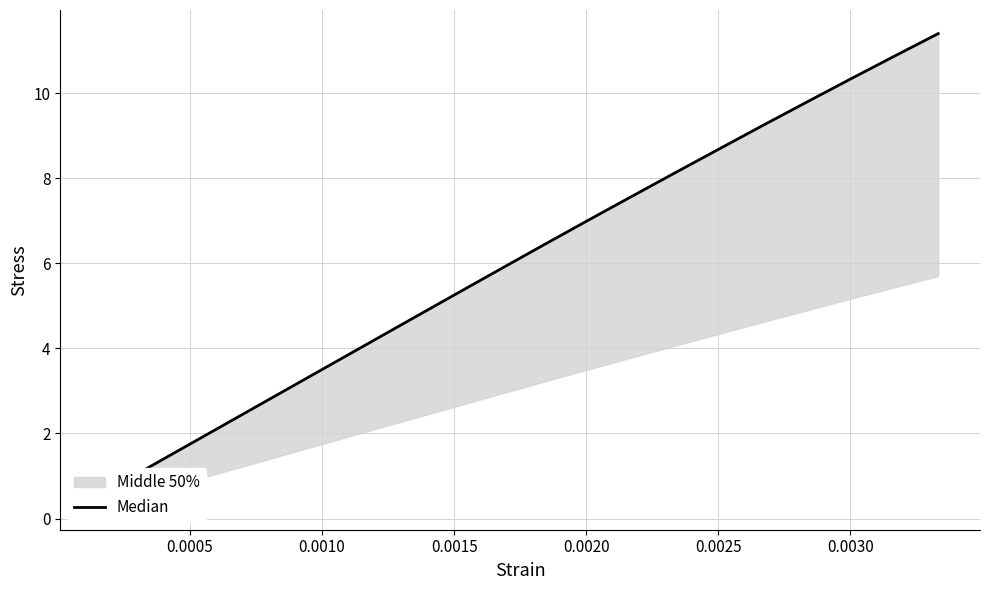

What is the difference between the values at 0.0005 and 11?

5.8